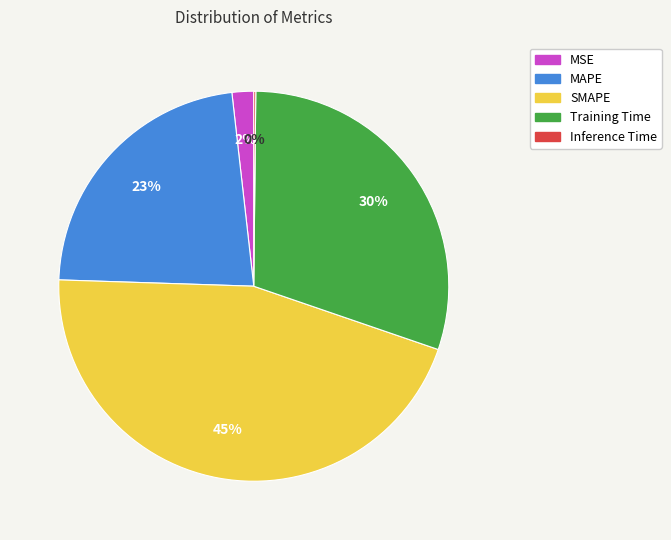

The MAPE slice represents 11% of the pie. True or false?

False